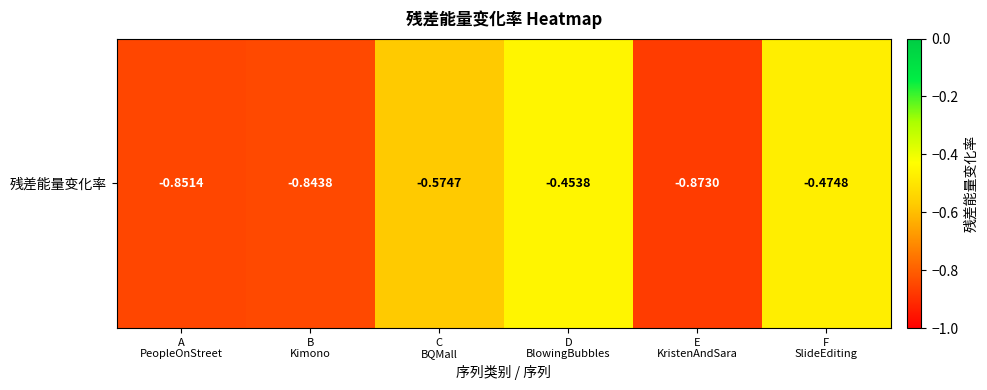

What is the sum of all values?

-4.1